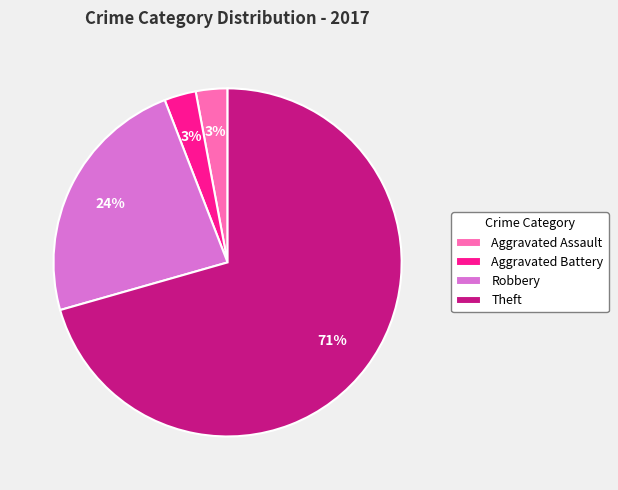

What percentage is the Aggravated Assault slice, to the nearest percent?

3%